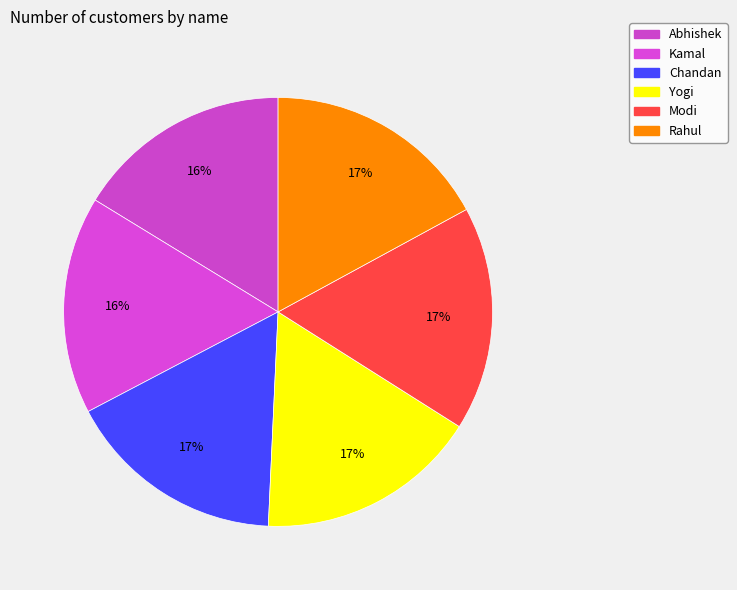

To the nearest percent, what percentage of the pie is Kamal?

16%